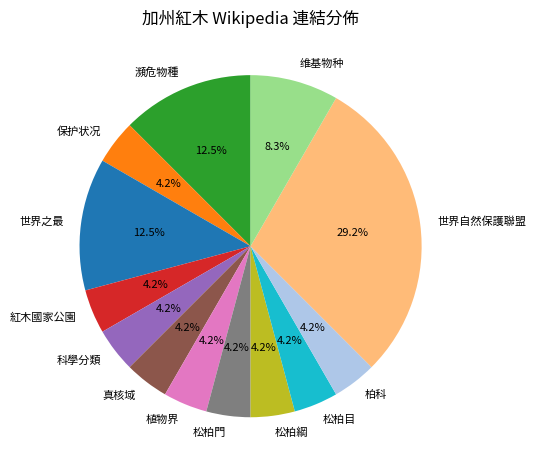

To the nearest percent, what is the difference between the largest and smallest slice percentages?

25%